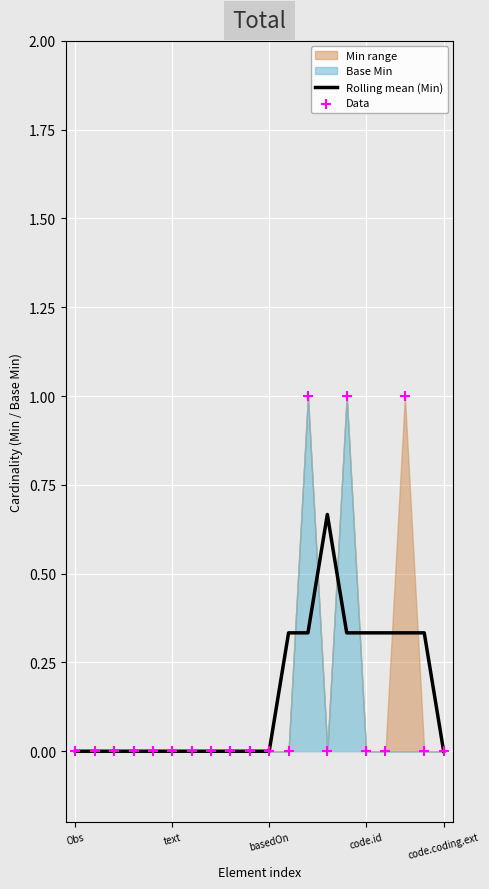

Which series has the largest Y range (max minus min)?

Data